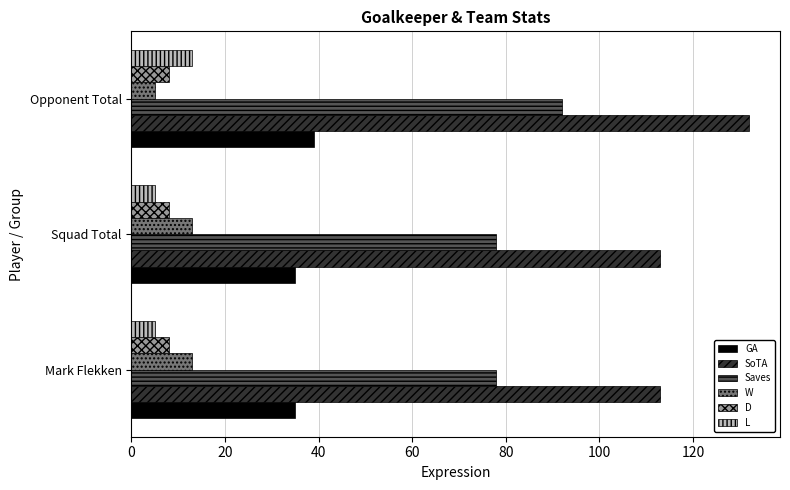

What value does the L series have at Mark Flekken?

5